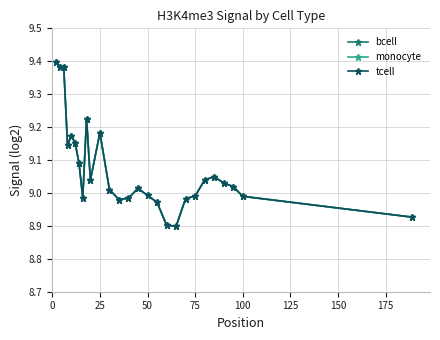

How many lines are shown in the chart?

3